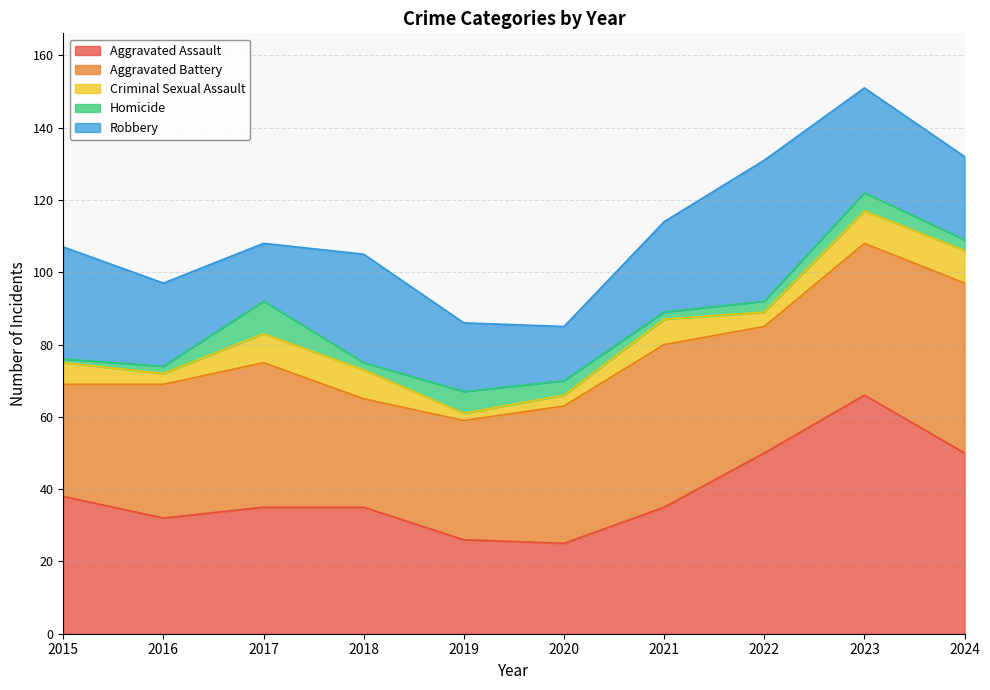

True or false: Aggravated Battery has a value of 22 at 2016.

False